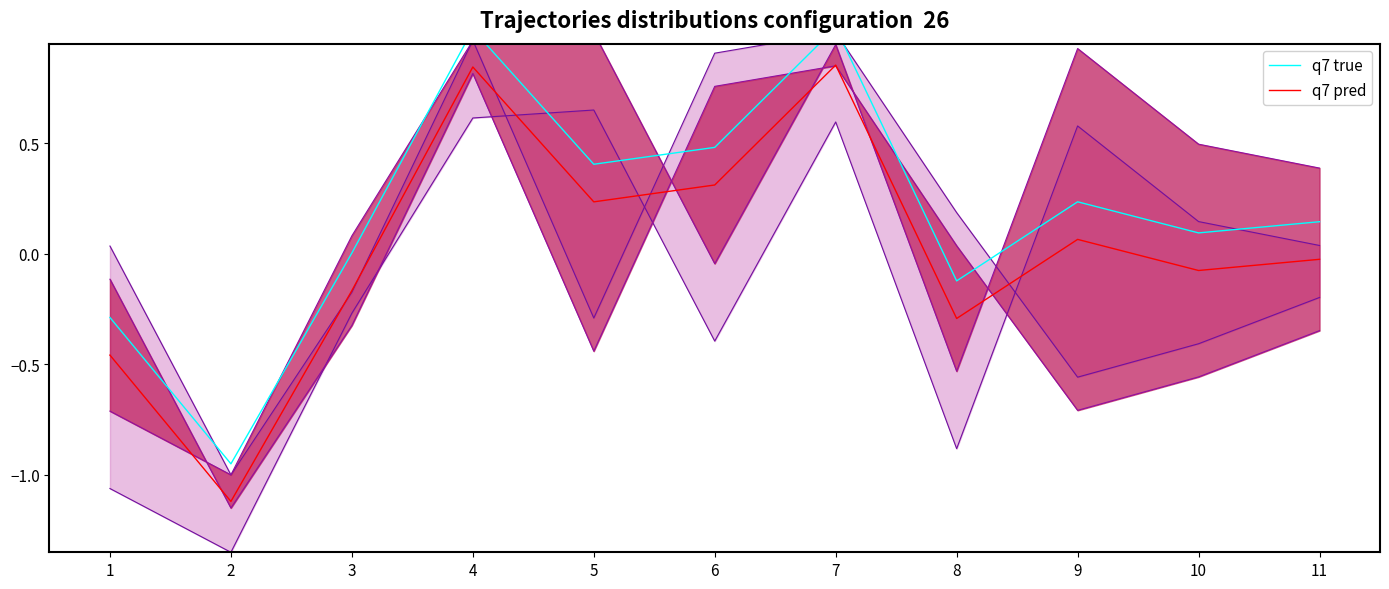

True or false: q7 pred and q7 true cross at least once.

False